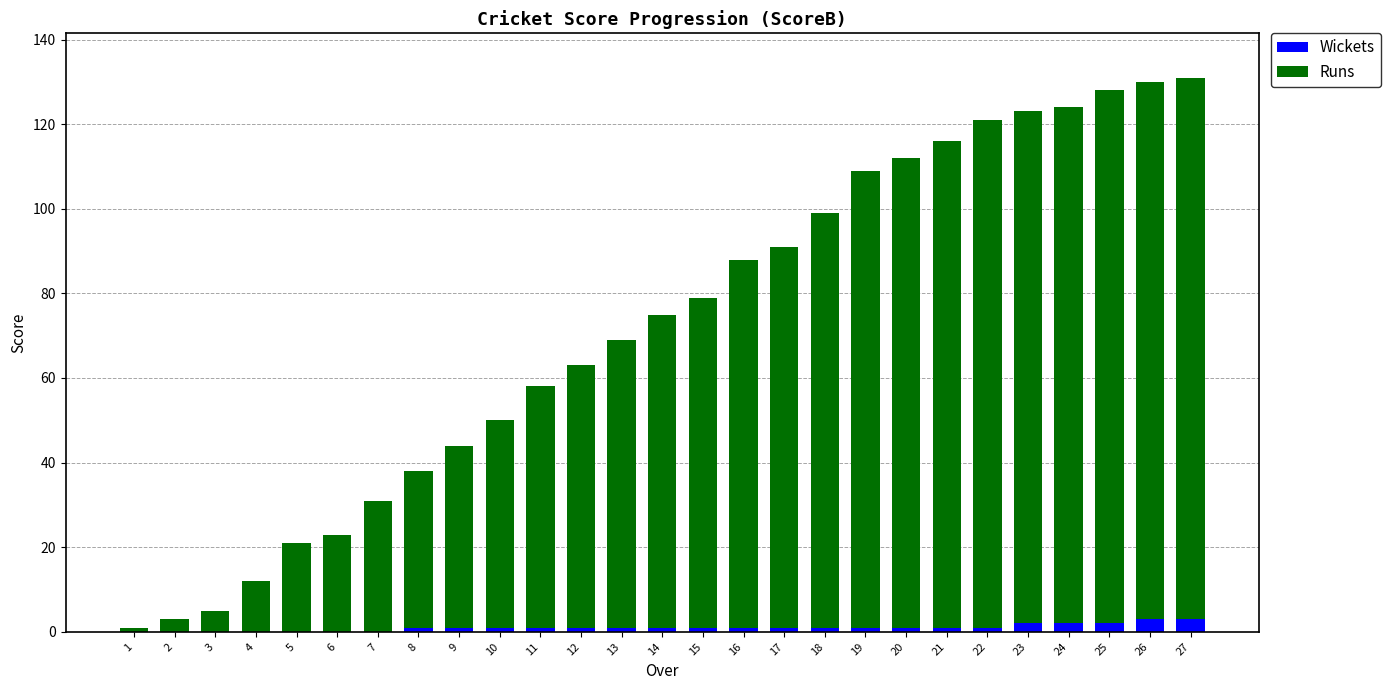

Are the bars horizontal?

No